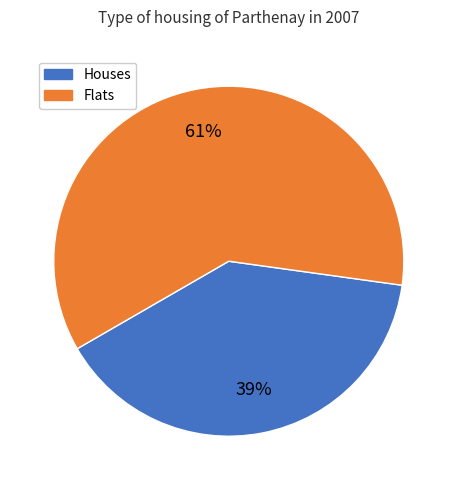

To the nearest percent, what is the average slice percentage?

50%